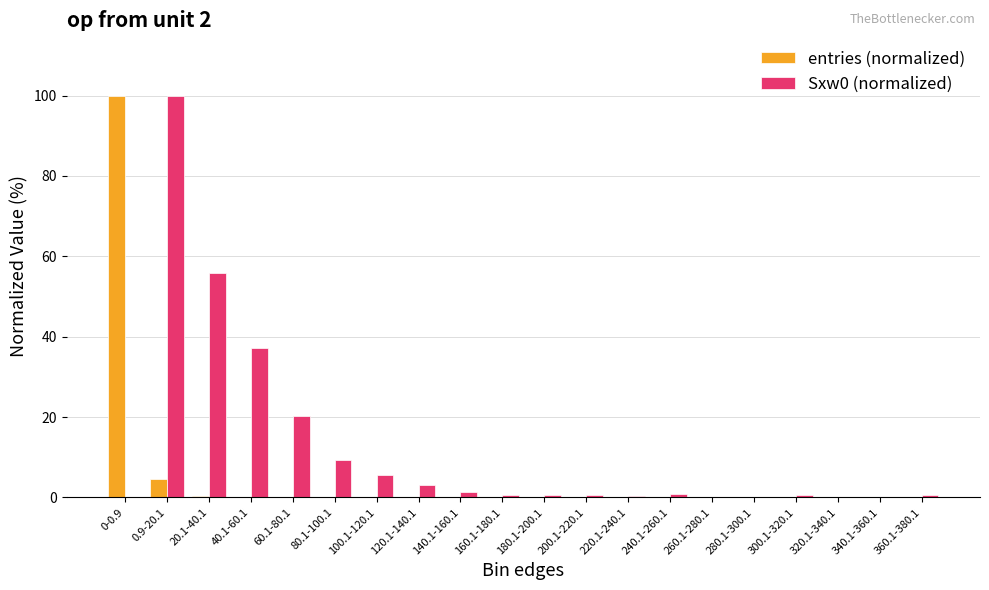

Is the value of Sxw0 (normalized) at 100.1-120.1 greater than the value of entries (normalized) at 120.1-140.1?

Yes